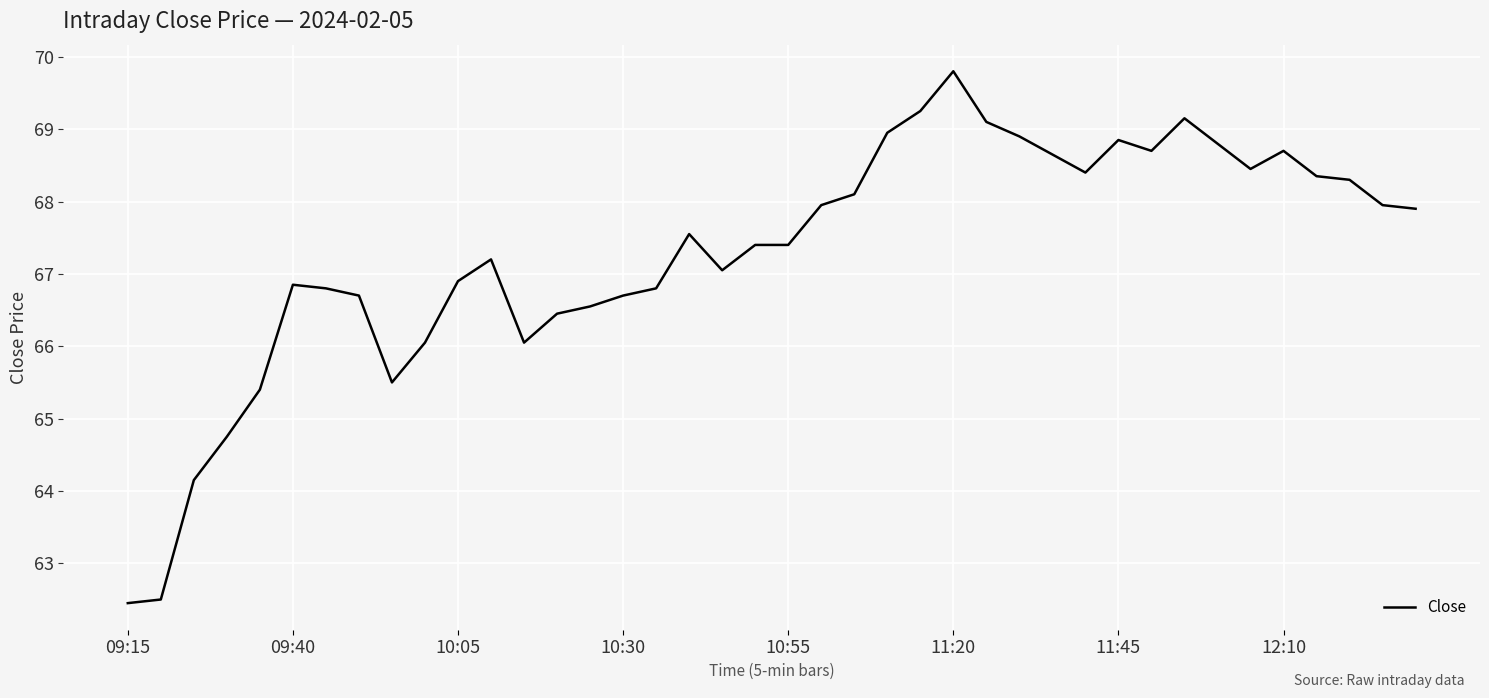

What is the smallest value displayed?

62.5